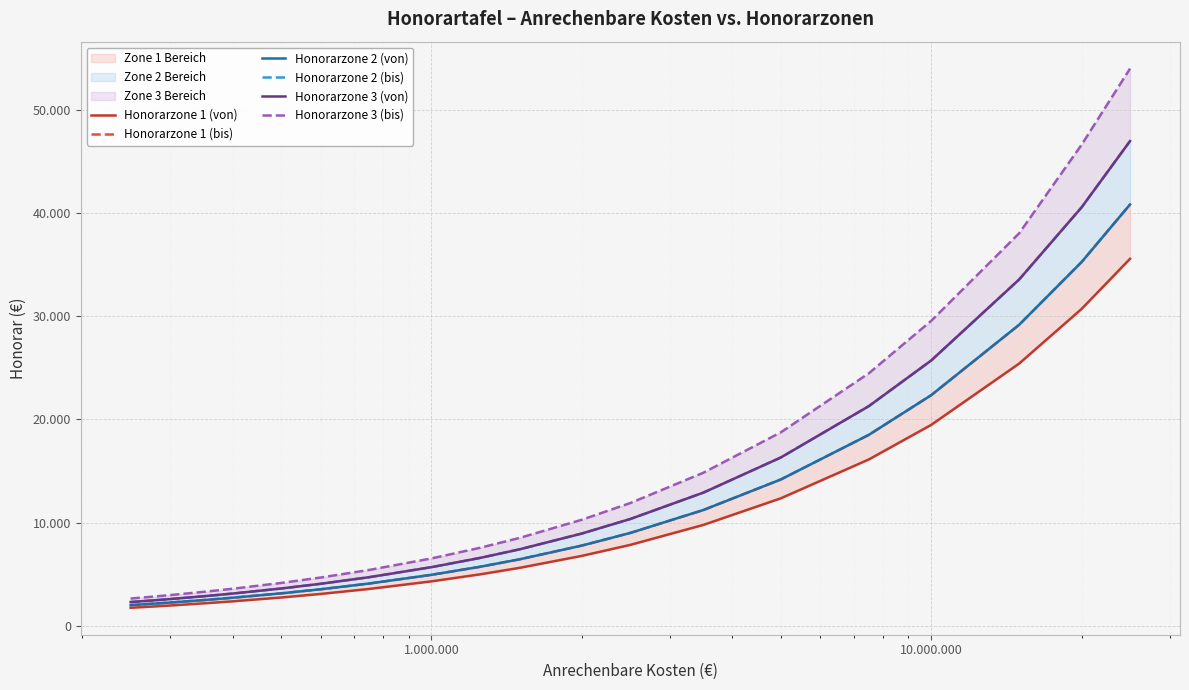

Which series has the largest total across all categories?

Honorarzone 3 (bis)